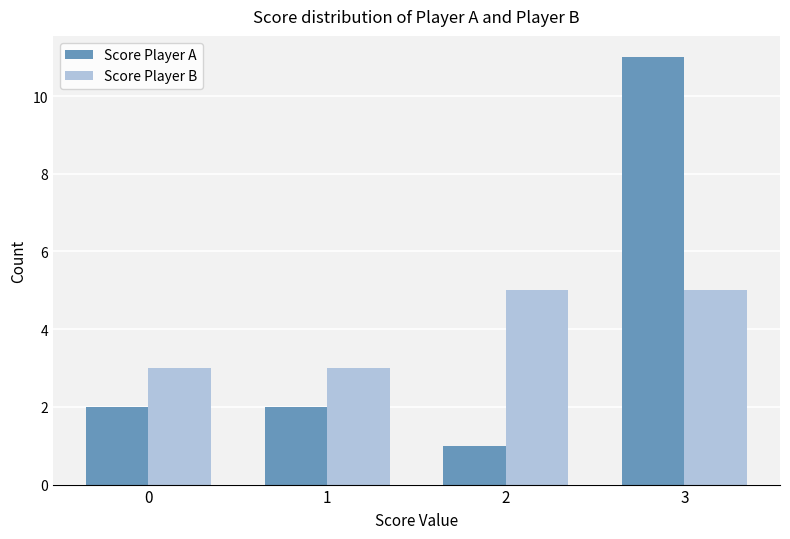

How many bars are there in total?

8